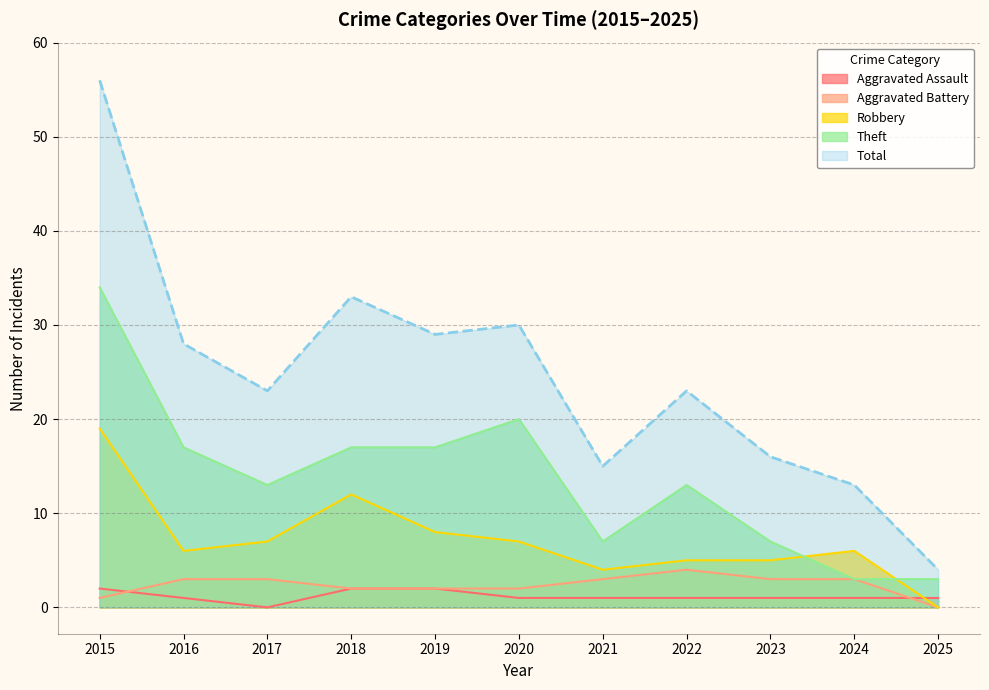

At which label is Theft closest to 18?

2016